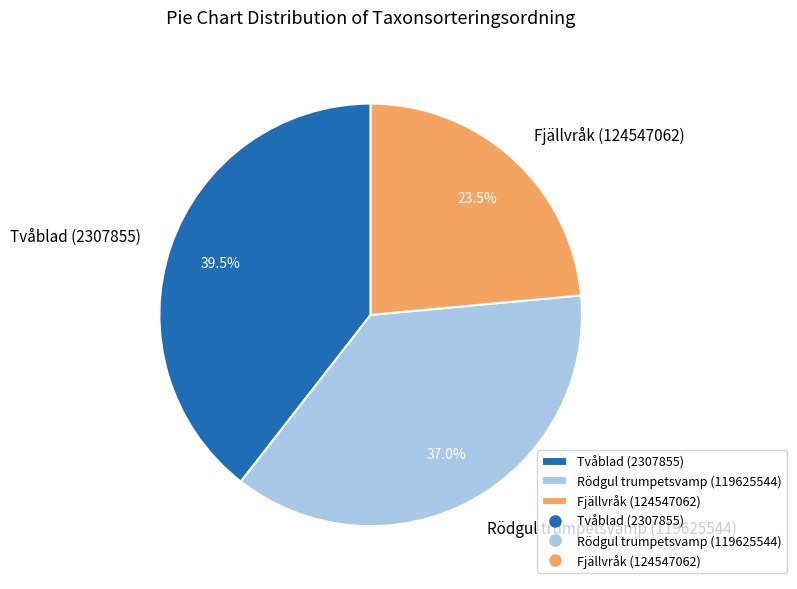

Which slice is the smallest?

Fjällvråk (124547062)